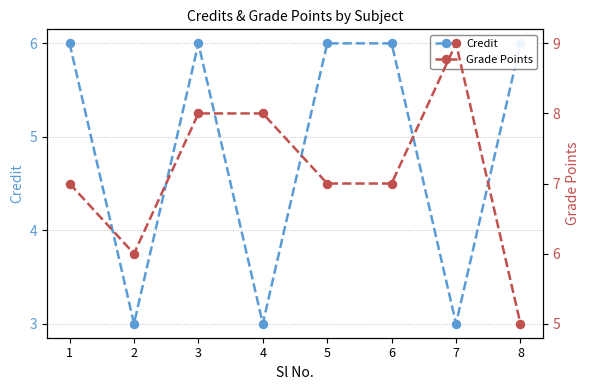

Where does the Grade Points series first go above 7?

3